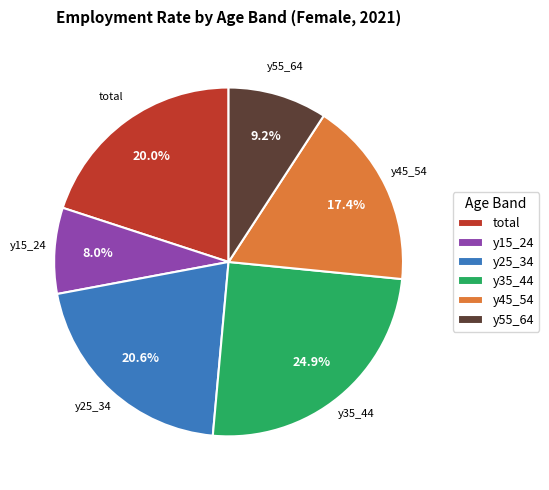

Rank the categories by value from highest to lowest.

y35_44, y25_34, total, y45_54, y55_64, y15_24